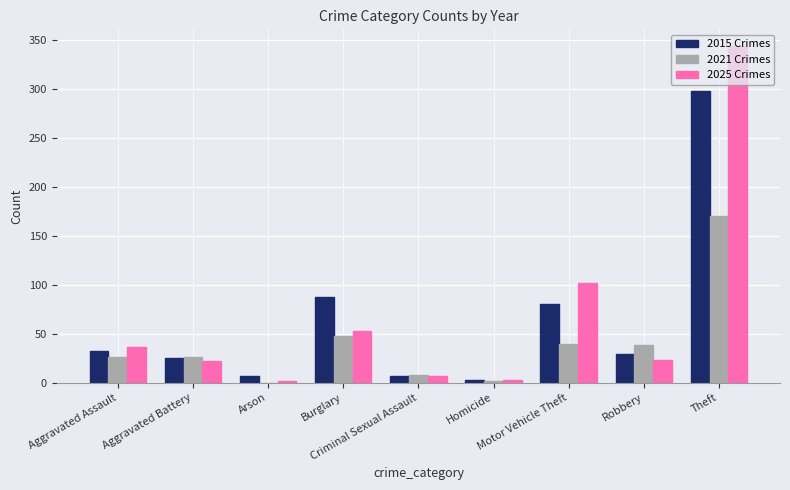

The value of 2015 Crimes at Robbery is 29. True or false?

True